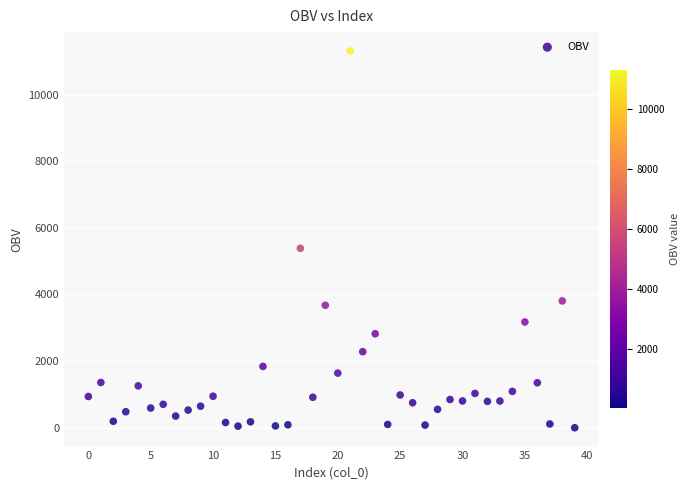

What Y value in the scatter plot is closest to 5654?

5385.3